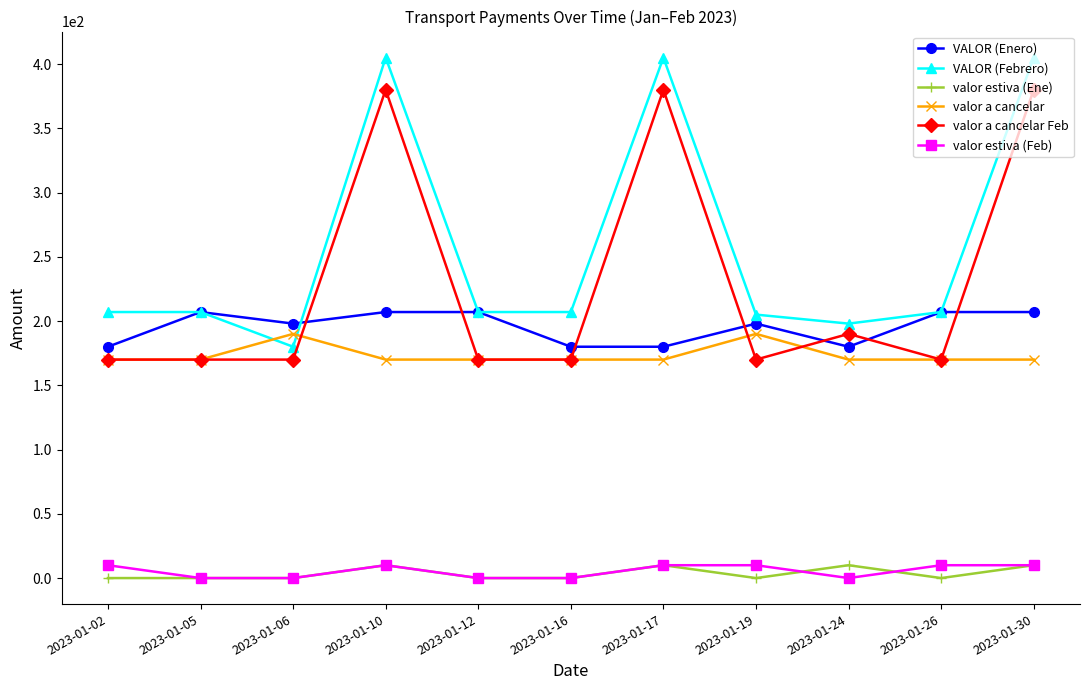

What is the average value of the VALOR (Enero) series?

196